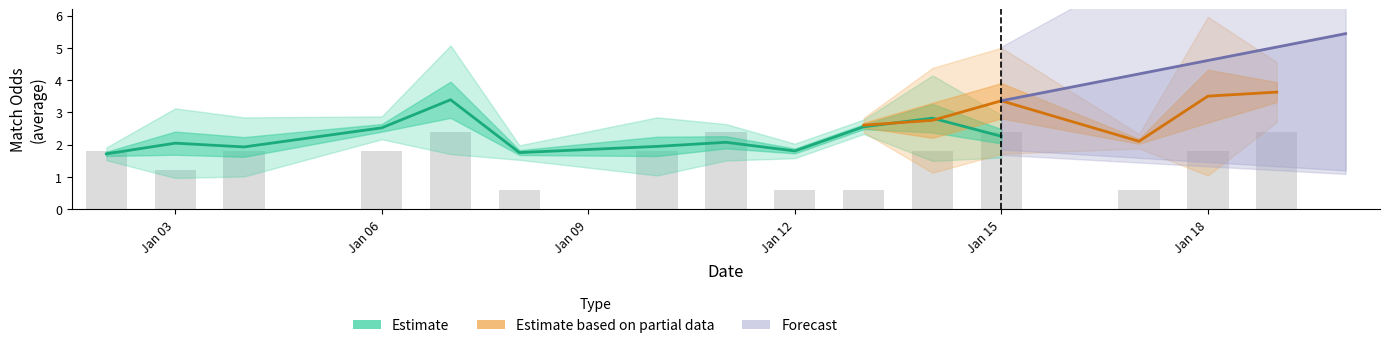

The value of oddA at 28 is 7.5. True or false?

False